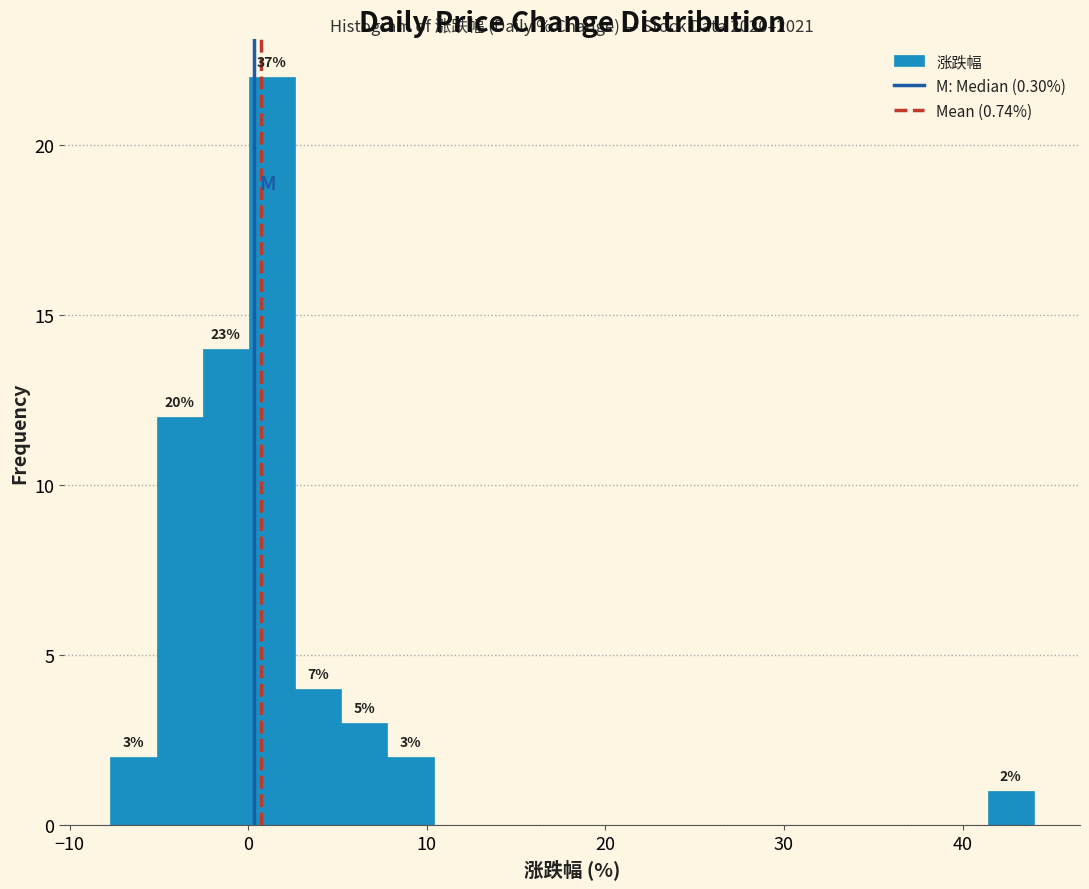

Read against the x-axis, roughly where is the centre of the tallest bar?

1